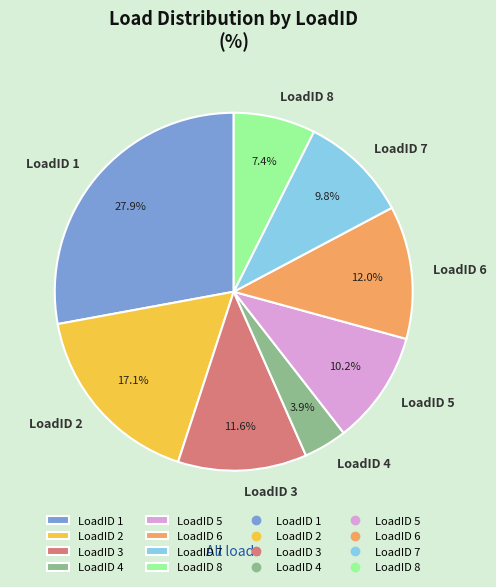

How many segments does this pie chart have?

8